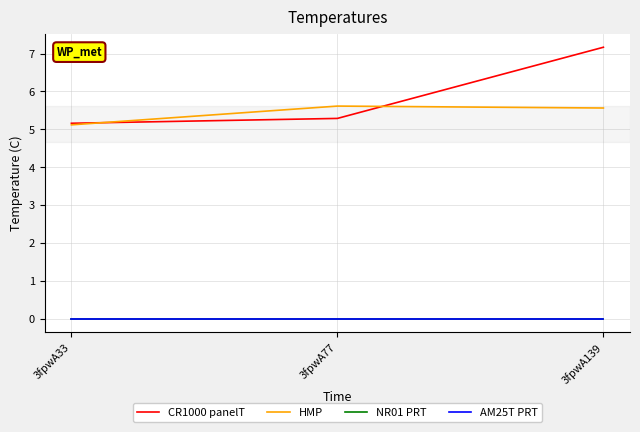

Where is AM25T PRT nearest to the value 0?

3fpwA33